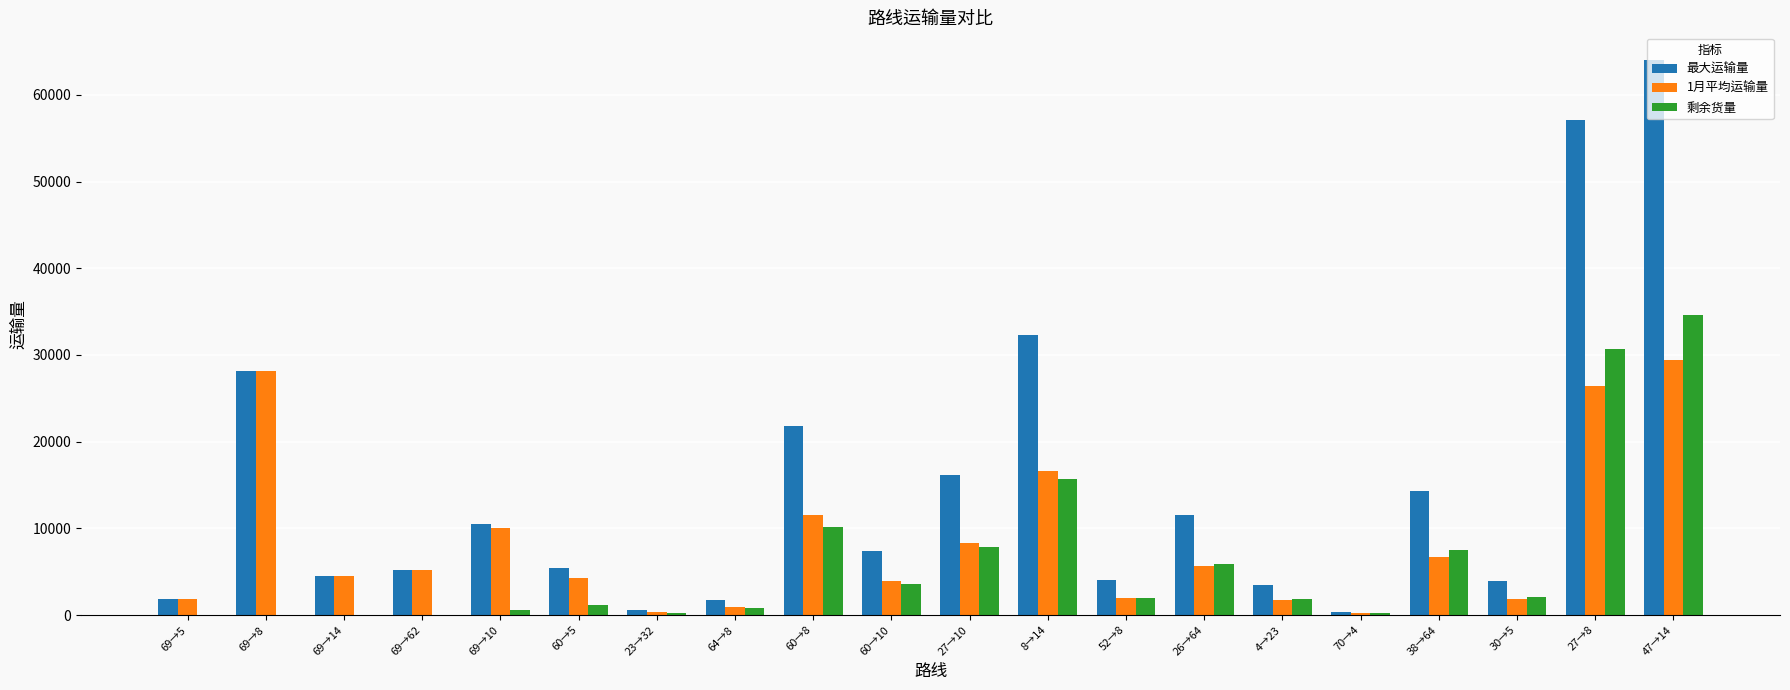

Is the value of 剩余货量 at 47→14 greater than the value of 最大运输量 at 60→10?

Yes